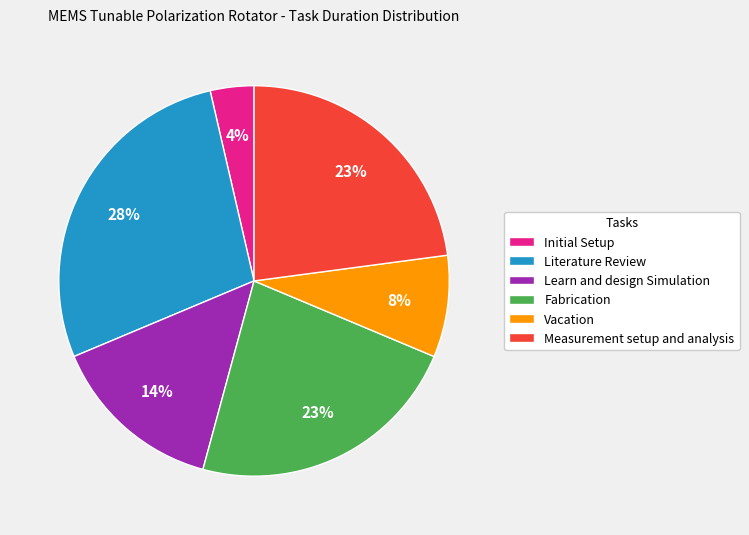

Approximately how many times larger is the value at Vacation compared to Learn and design Simulation?

0.6